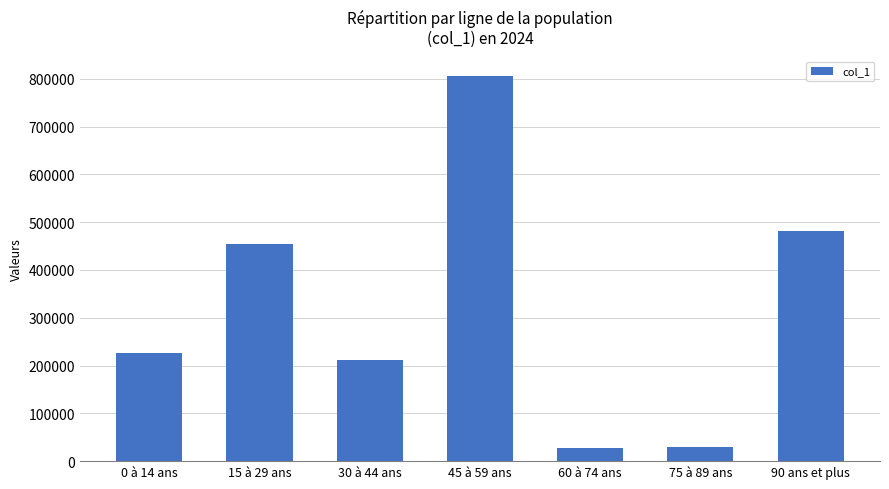

What is the maximum value shown in the chart?

806225